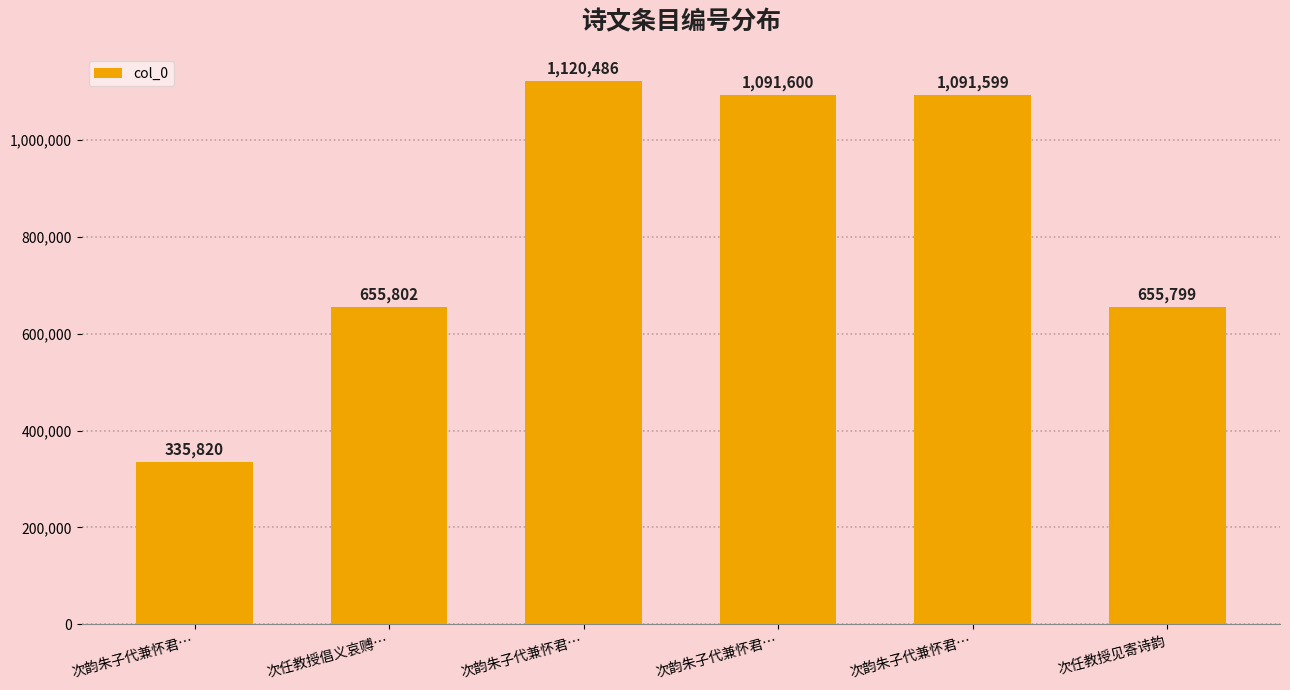

True or false: the data shows 1120486 at 次韵朱子代兼怀君….

True